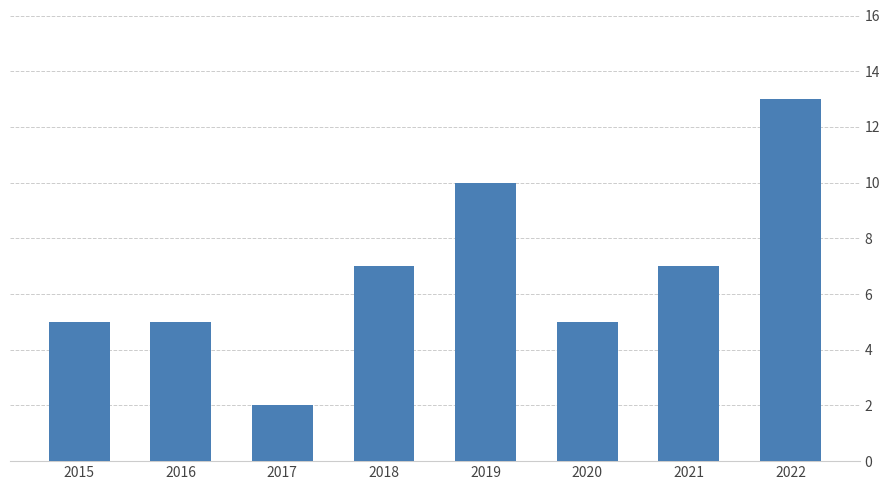

The value at 2022 is 13. True or false?

True